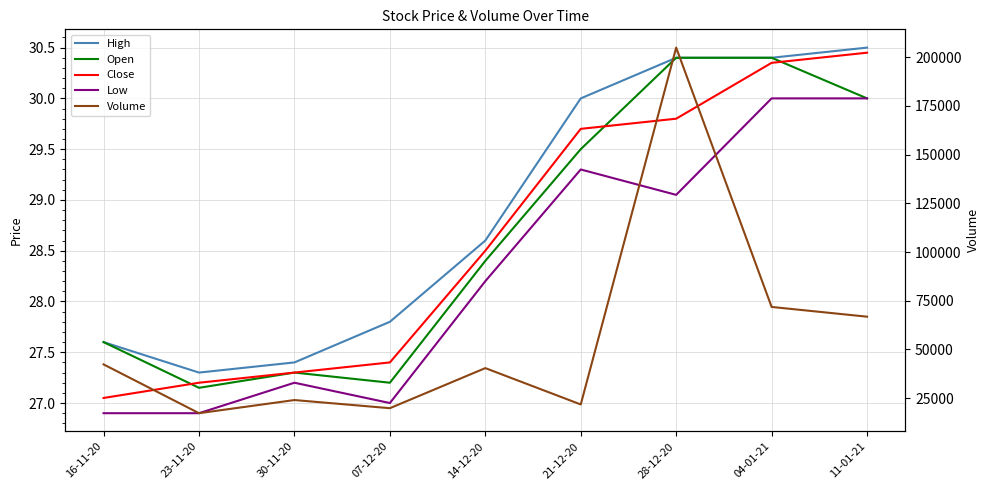

Reading left to right, list all the values displayed in this chart.

High: 27.6	27.3	27.4	27.8	28.6	30.0	30.4	30.4	30.5
Open: 27.6	27.1	27.3	27.2	28.4	29.5	30.4	30.4	30.0
Close: 27.1	27.2	27.3	27.4	28.5	29.7	29.8	30.4	30.4
Low: 26.9	26.9	27.2	27.0	28.2	29.3	29.1	30.0	30.0
Volume: 42300.0	17250.0	24000.0	19820.0	40400.0	21740.0	204940.0	71800.0	66800.0